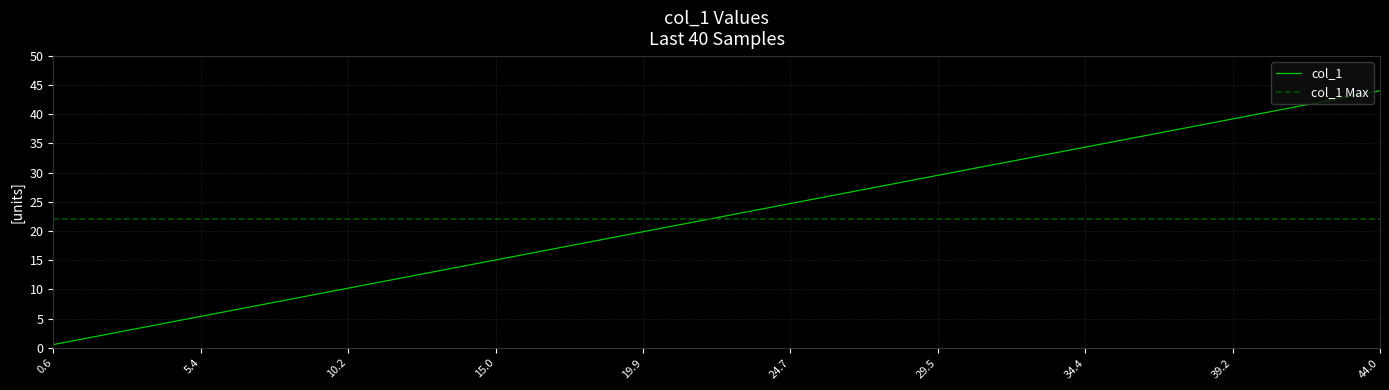

At which label does col_1 reach its peak?

44.0